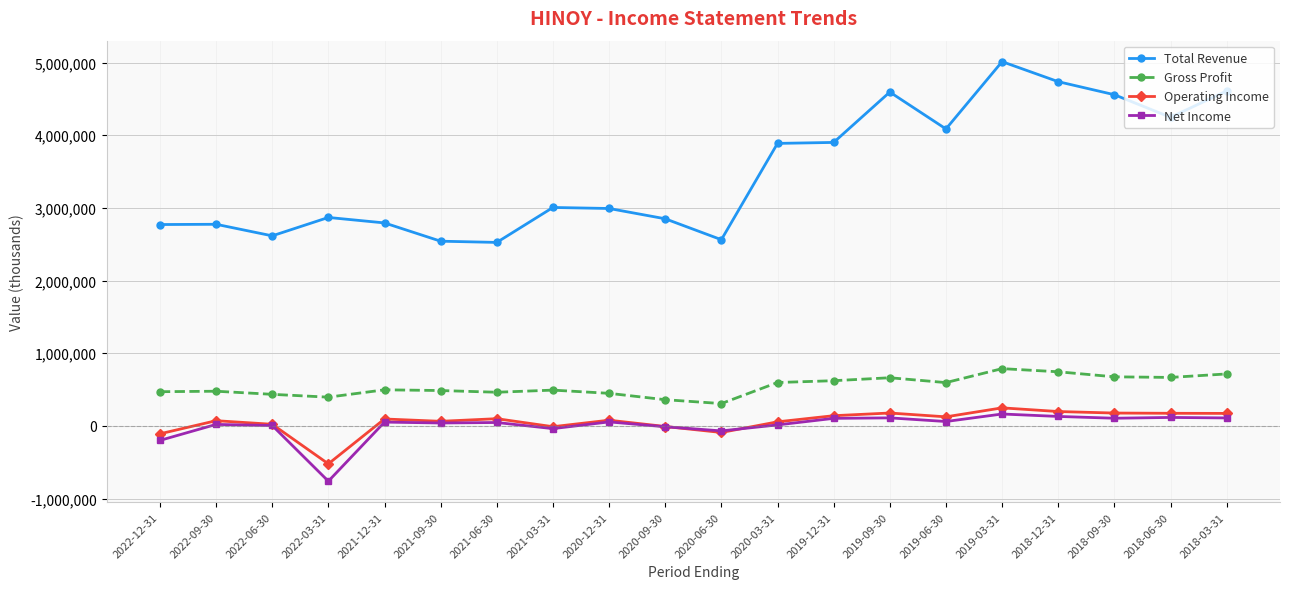

What is the maximum value shown in the chart?

5013000